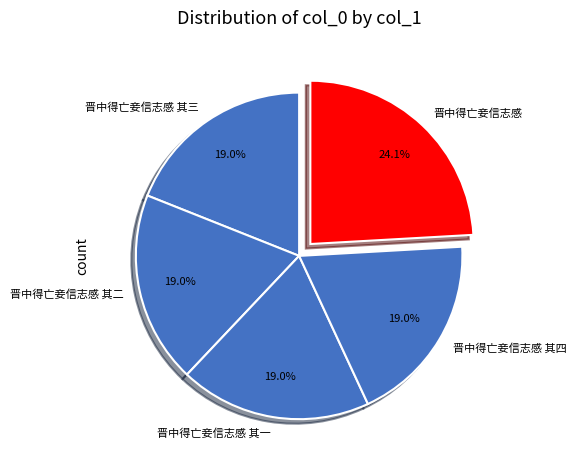

Which slice is the largest?

晋中得亡妾信志感